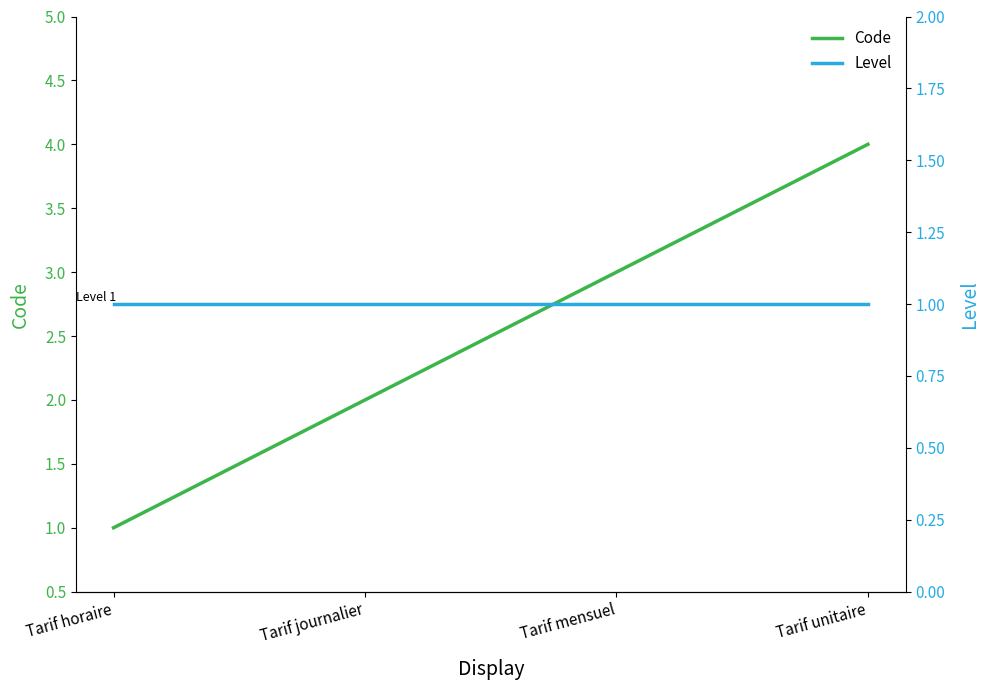

Where is Level nearest to the value 1?

Tarif horaire